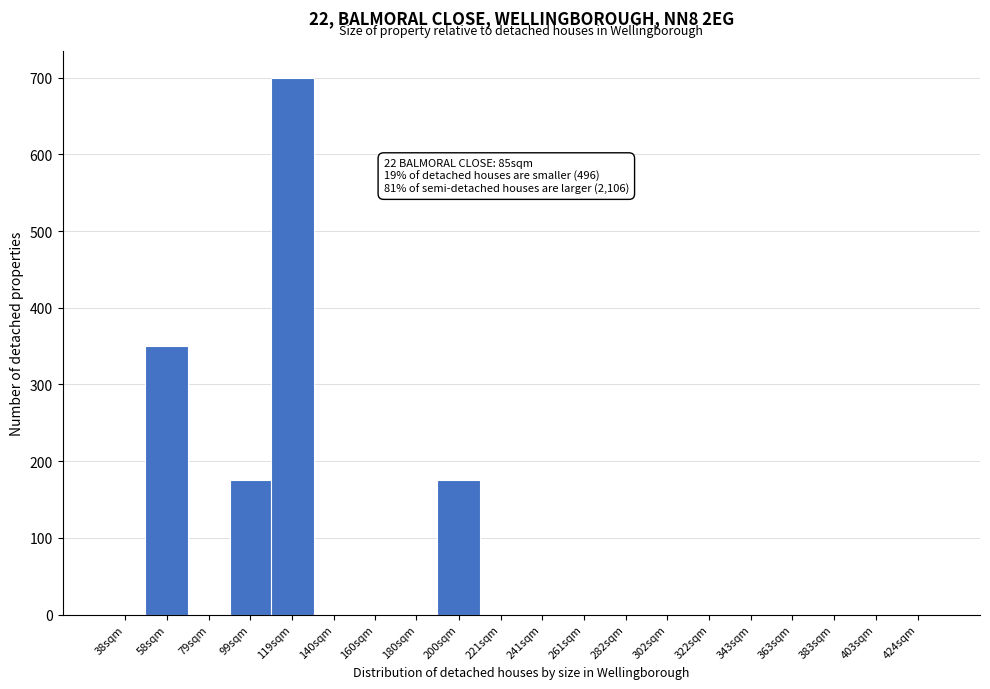

Reading left to right, what are all the values shown in this chart?

38sqm=0	58sqm=350	79sqm=0	99sqm=175	119sqm=700	140sqm=0	160sqm=0	180sqm=0	200sqm=175	221sqm=0	241sqm=0	261sqm=0	282sqm=0	302sqm=0	322sqm=0	343sqm=0	363sqm=0	383sqm=0	403sqm=0	424sqm=0